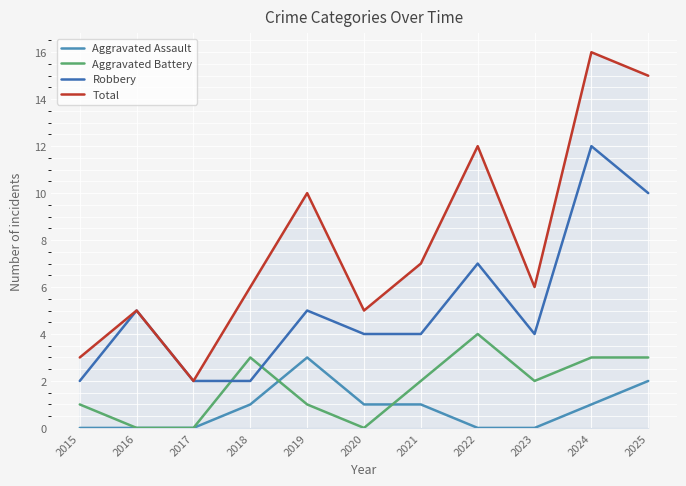

True or false: Aggravated Assault and Total cross at least once.

False